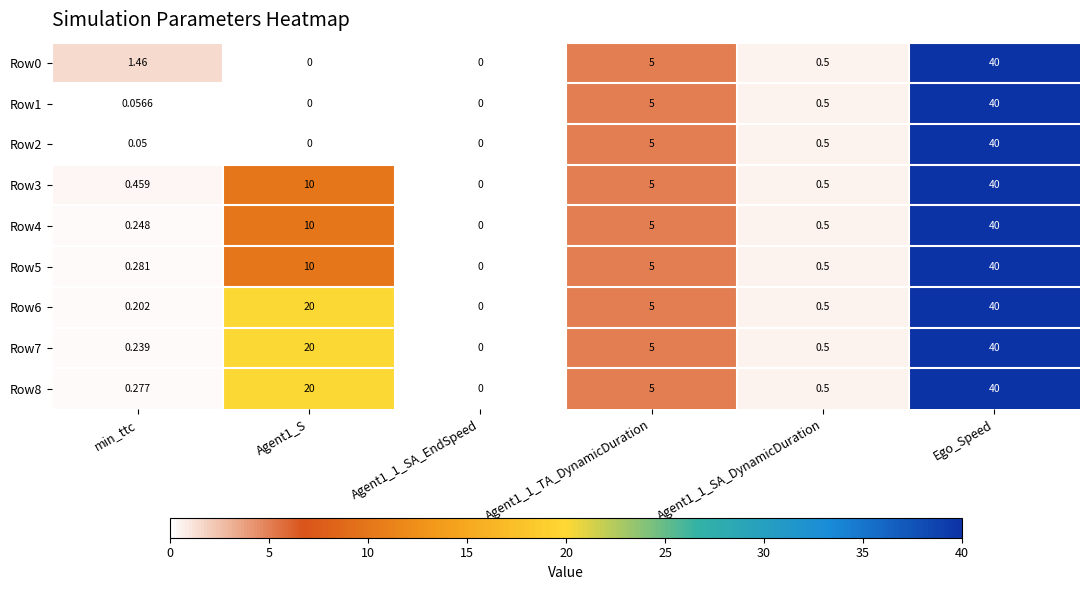

How many values in the Row7 series are below 5?

3